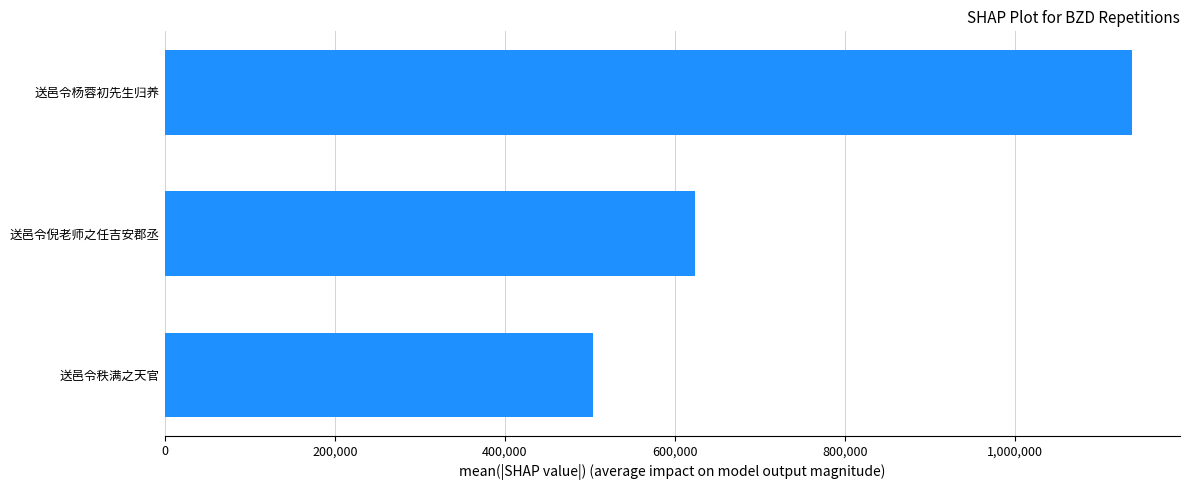

The value at 送邑令杨蓉初先生归养 is 571445. True or false?

False